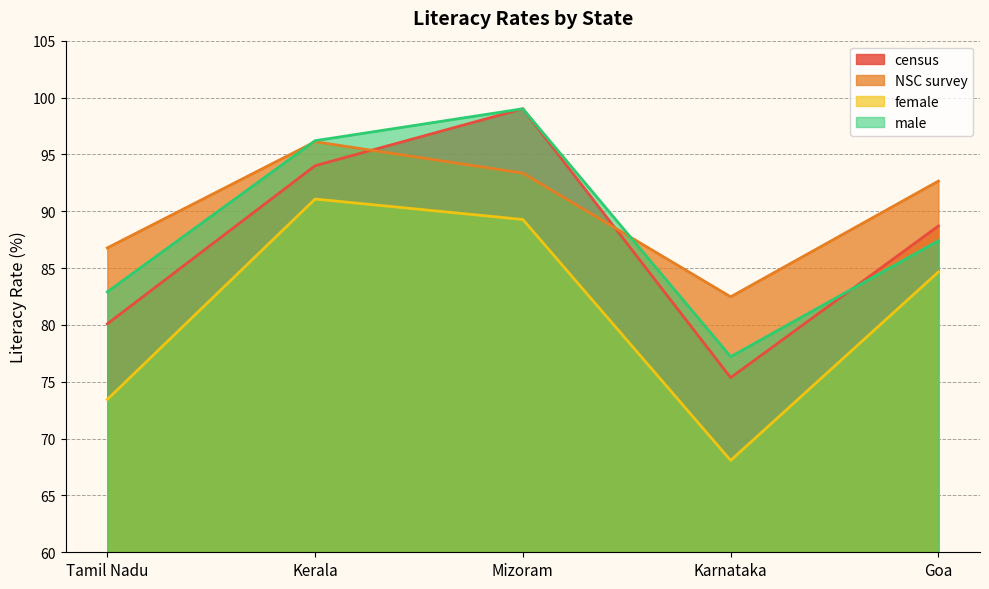

What is the sum of all female values?

406.5